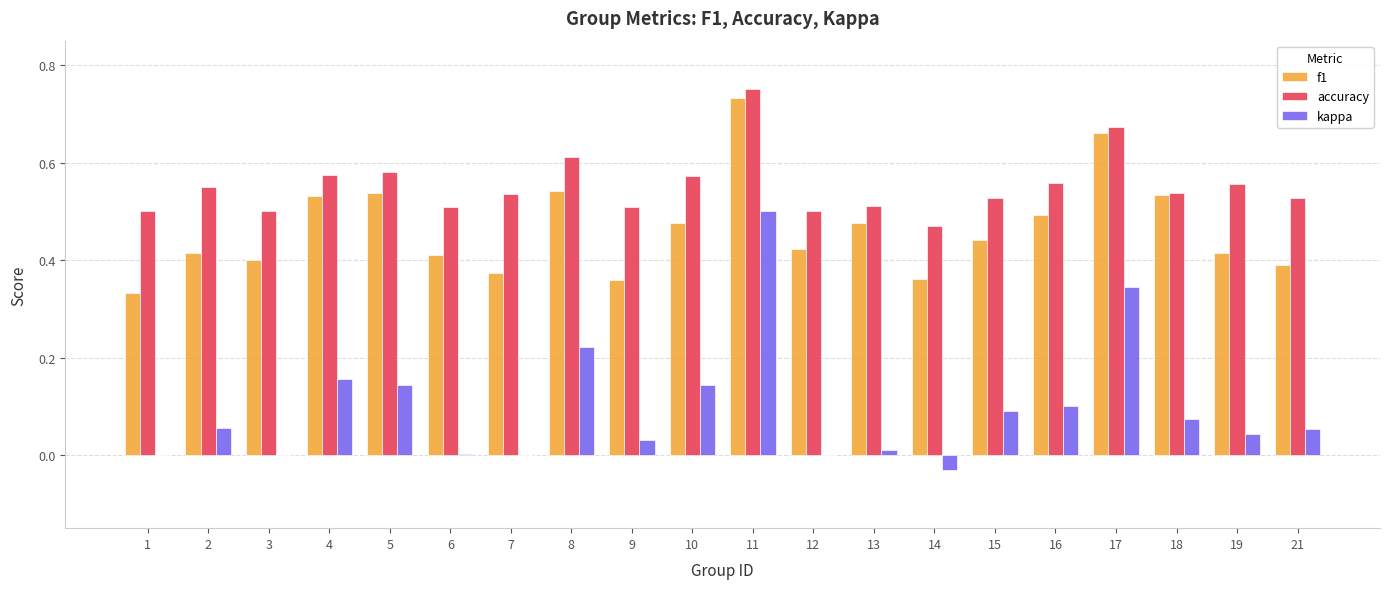

What is the sum of the accuracy values at 18 and 19?

1.1